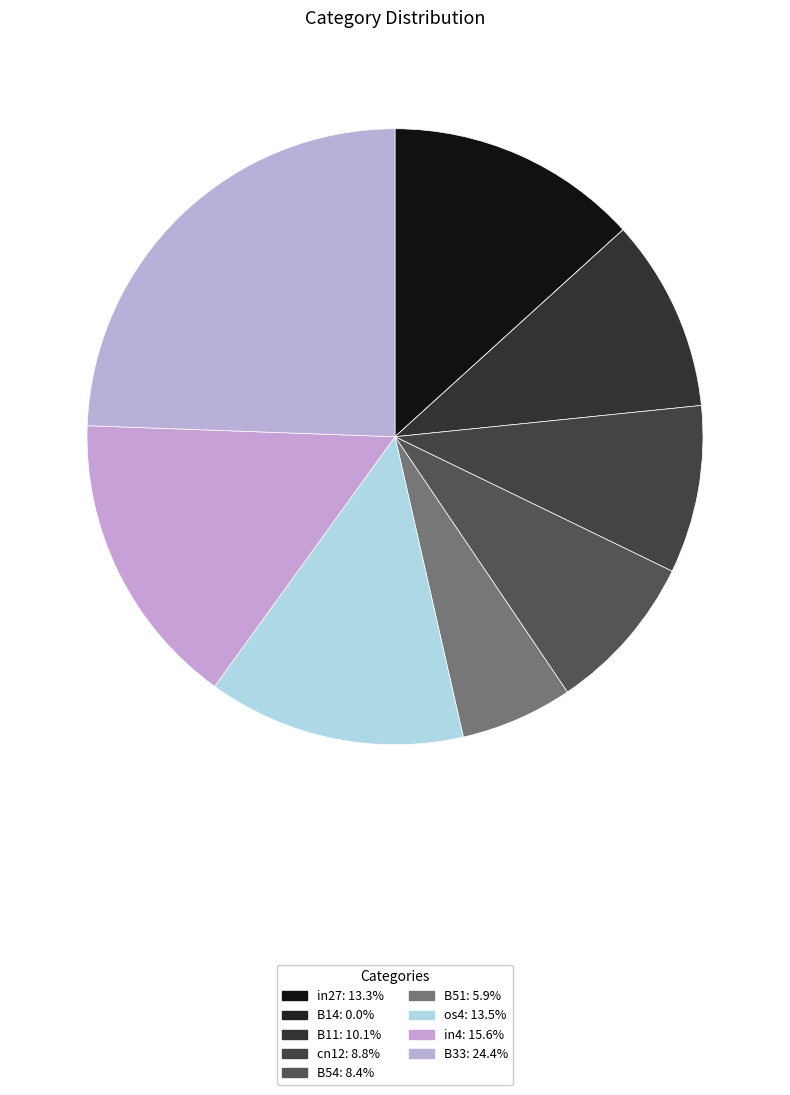

To the nearest percent, what is the difference between the in27 and B33 slice percentages?

11%